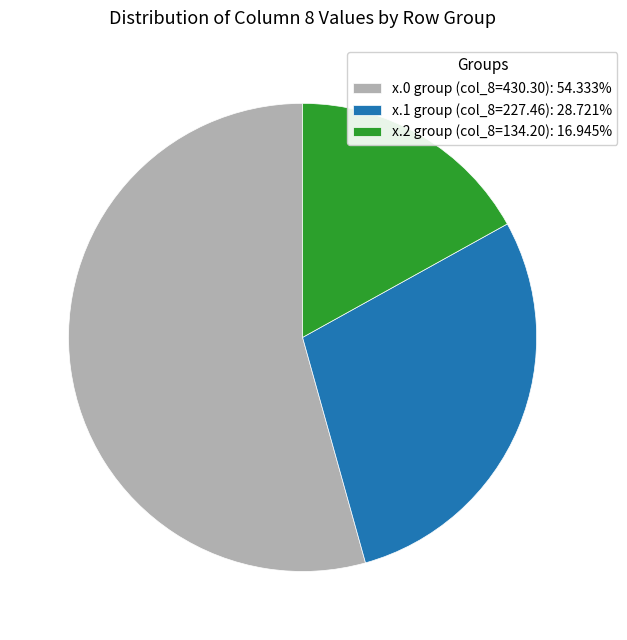

Is there a majority slice in this chart?

Yes